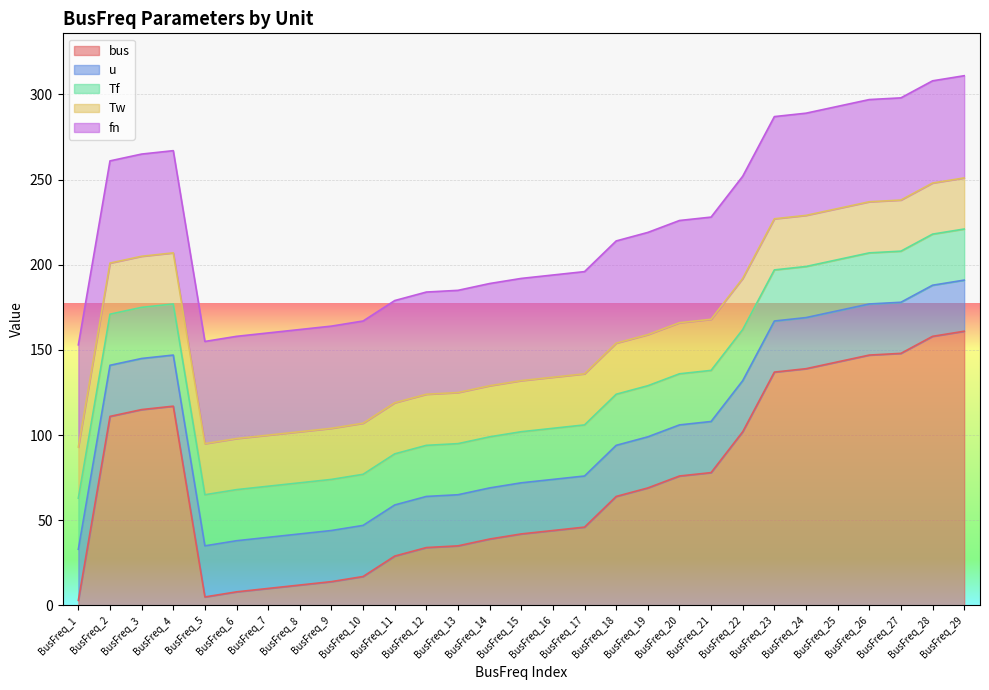

Is it true that bus equals 19.3 at BusFreq_9?

False